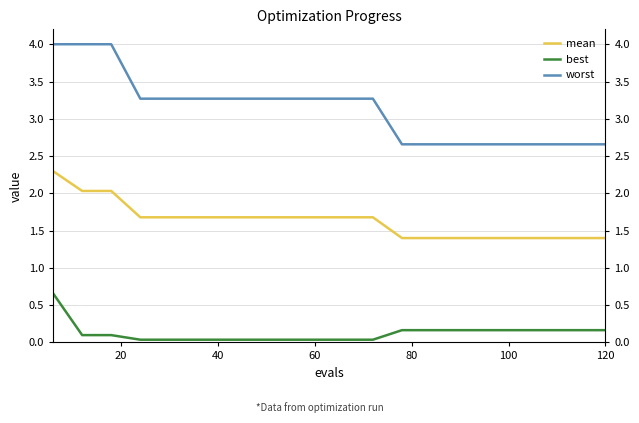

True or false: best has more than 0 interior local peaks.

False